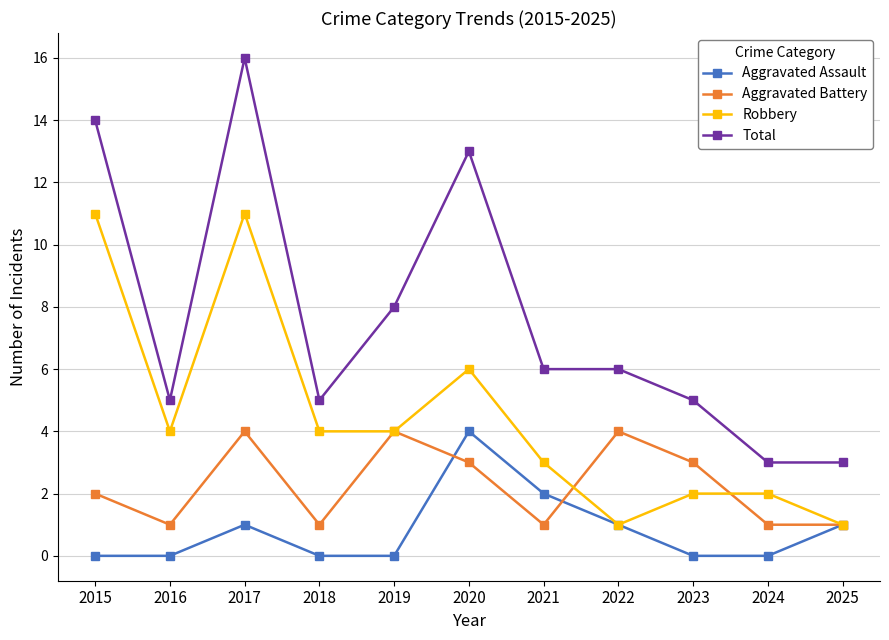

True or false: Aggravated Battery has more than 1 interior local peaks.

True